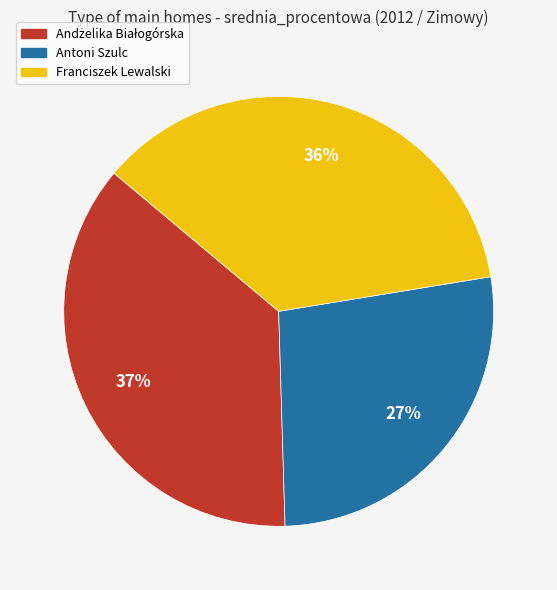

How many slices are in this pie chart?

3